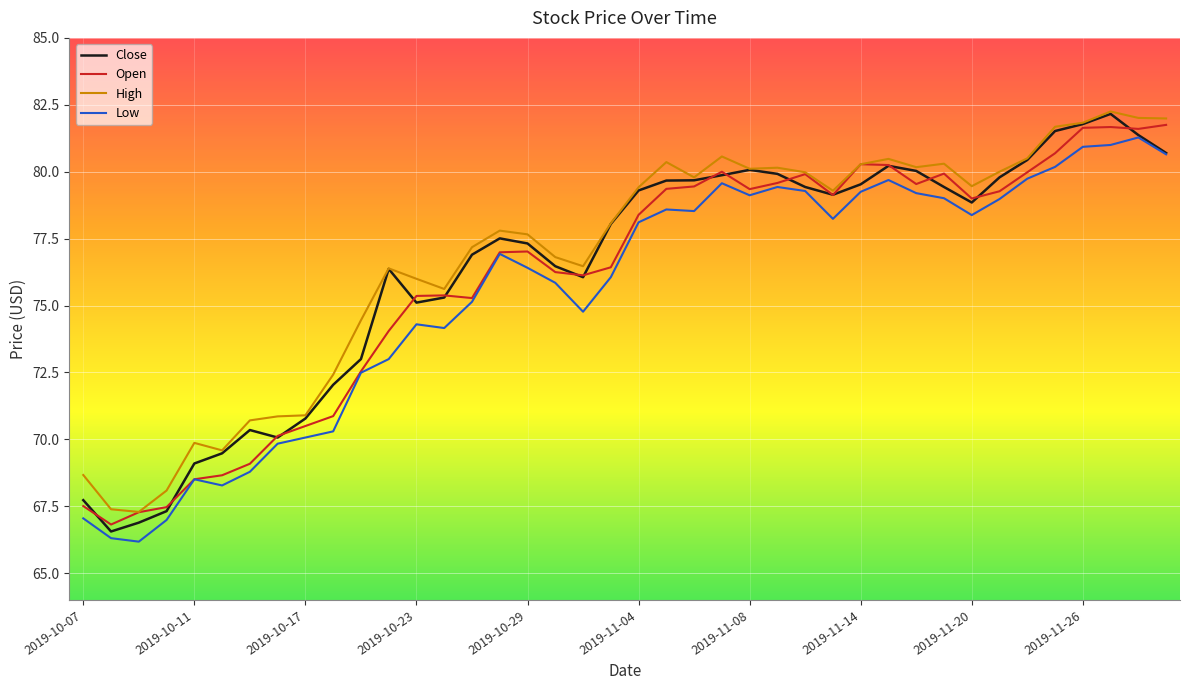

List the series in order of their overall mean, highest first.

High, Close, Open, Low